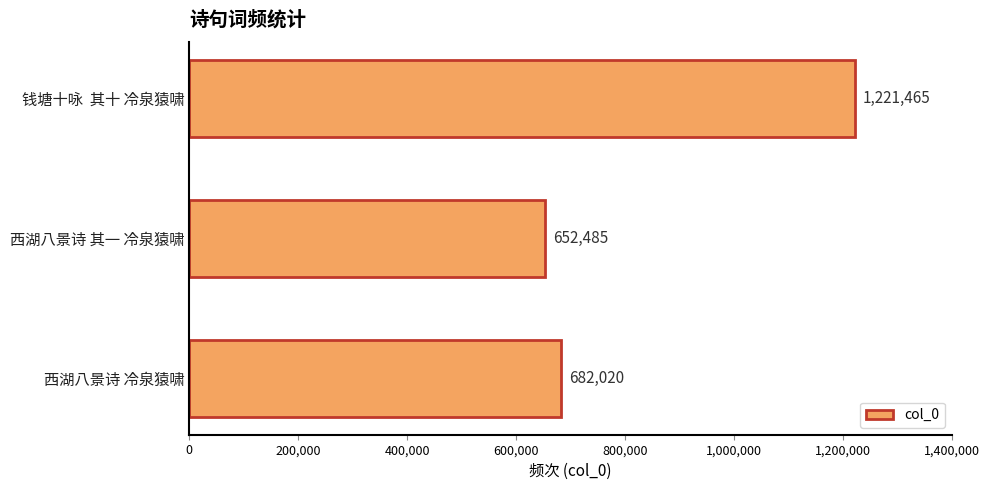

Rank the categories by value from lowest to highest.

西湖八景诗 其一 冷泉猿啸, 西湖八景诗 冷泉猿啸, 钱塘十咏  其十 冷泉猿啸